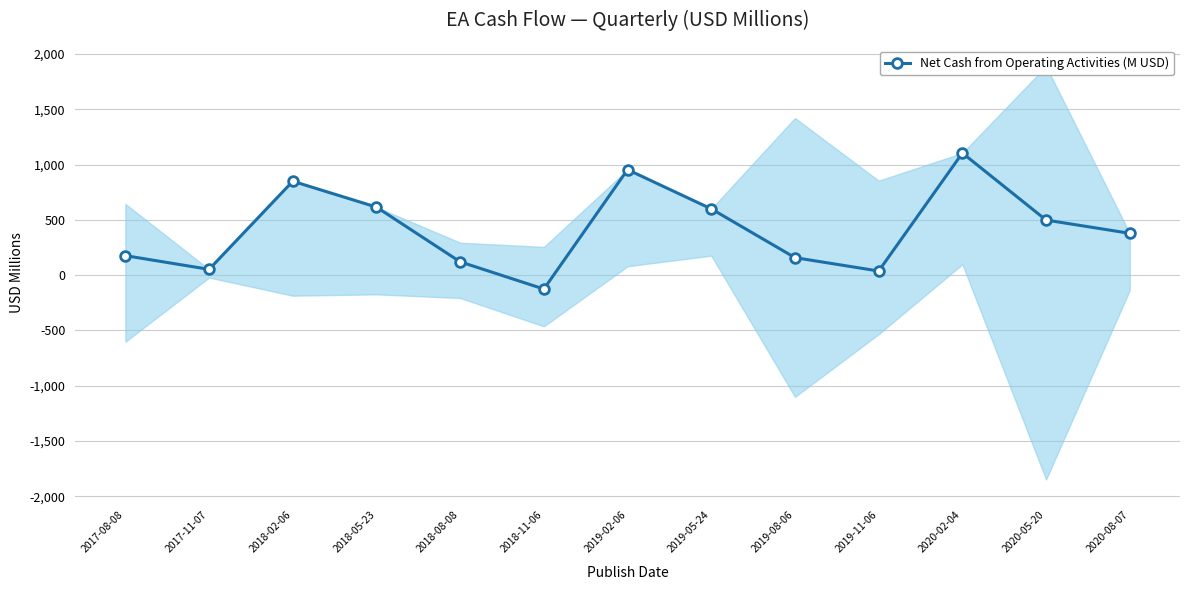

What is the value of the 11th point from the left?

1104